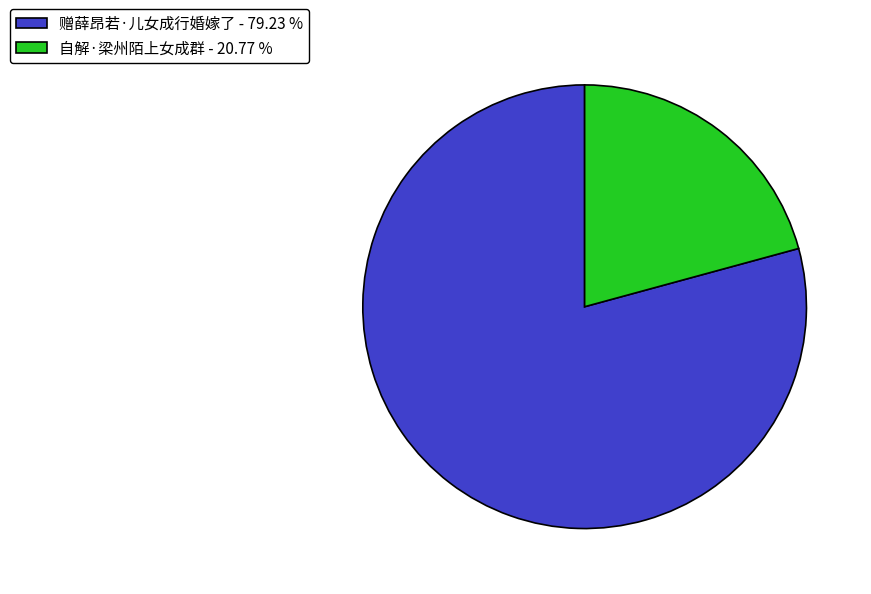

Between 自解·梁州陌上女成群 - 20.77 % and 赠薛昂若·儿女成行婚嫁了 - 79.23 %, which is larger?

赠薛昂若·儿女成行婚嫁了 - 79.23 %